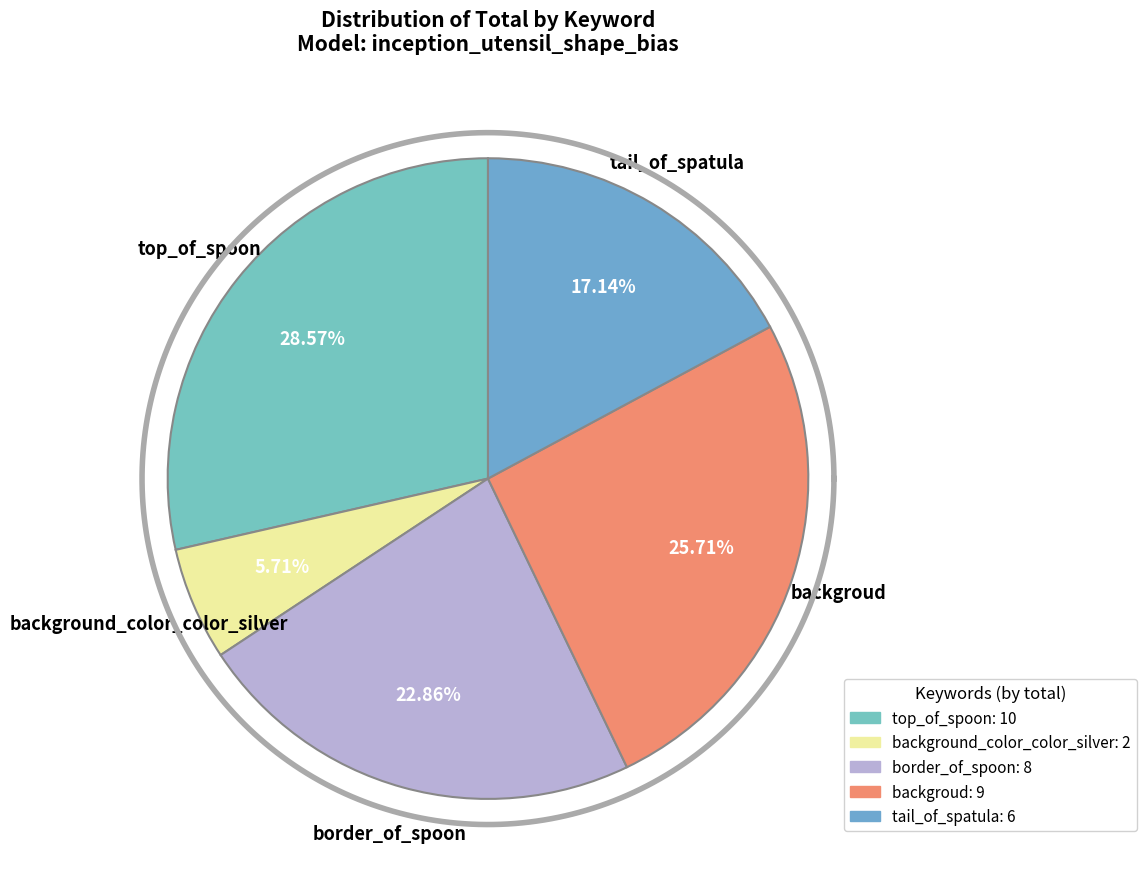

To the nearest percent, what is the difference between the border_of_spoon and top_of_spoon slice percentages?

6%